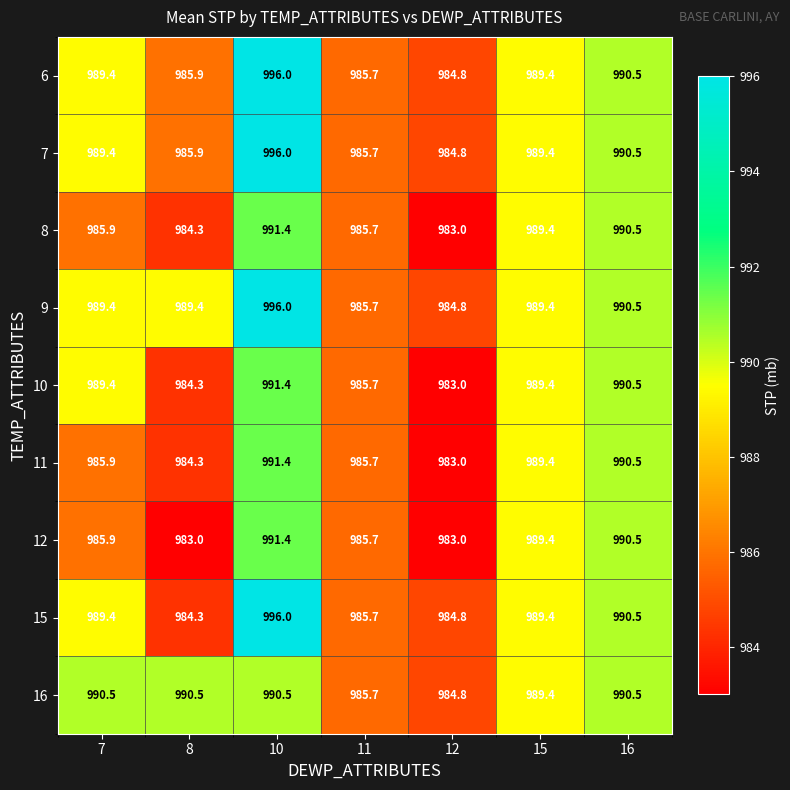

What is the maximum value for 8?

991.4